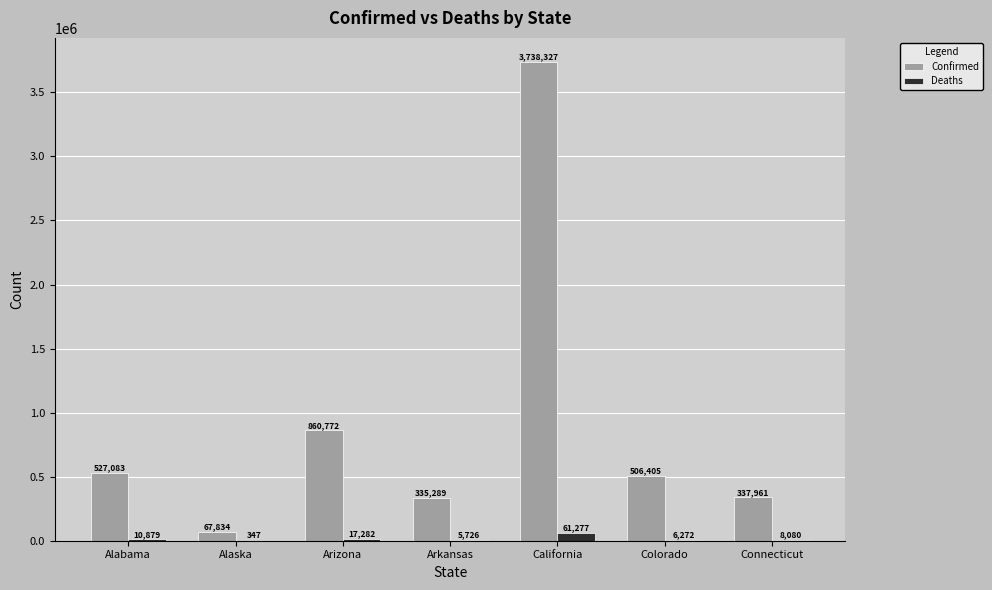

True or false: Deaths has a value of 10879 at Alabama.

True